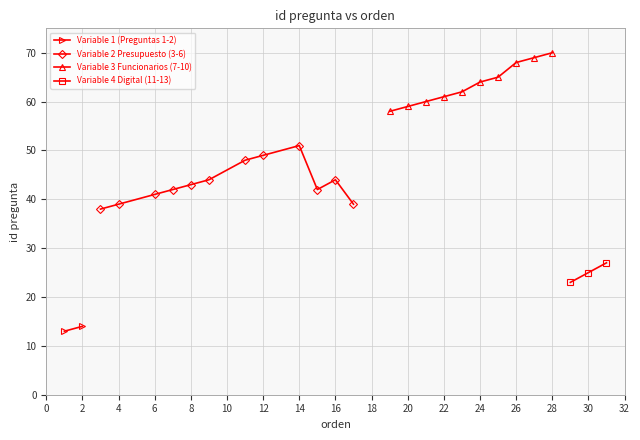

The value of Variable 2 Presupuesto (3-6) at 8 is 43. True or false?

True